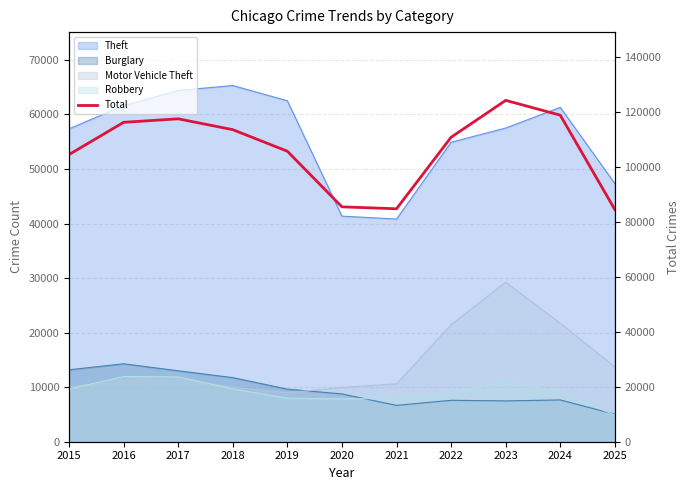

The value at 2020 is 85395. True or false?

True